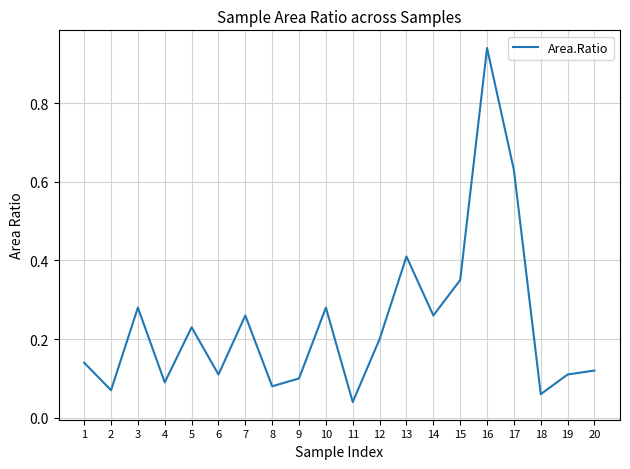

At which label is the value closest to 0?

11